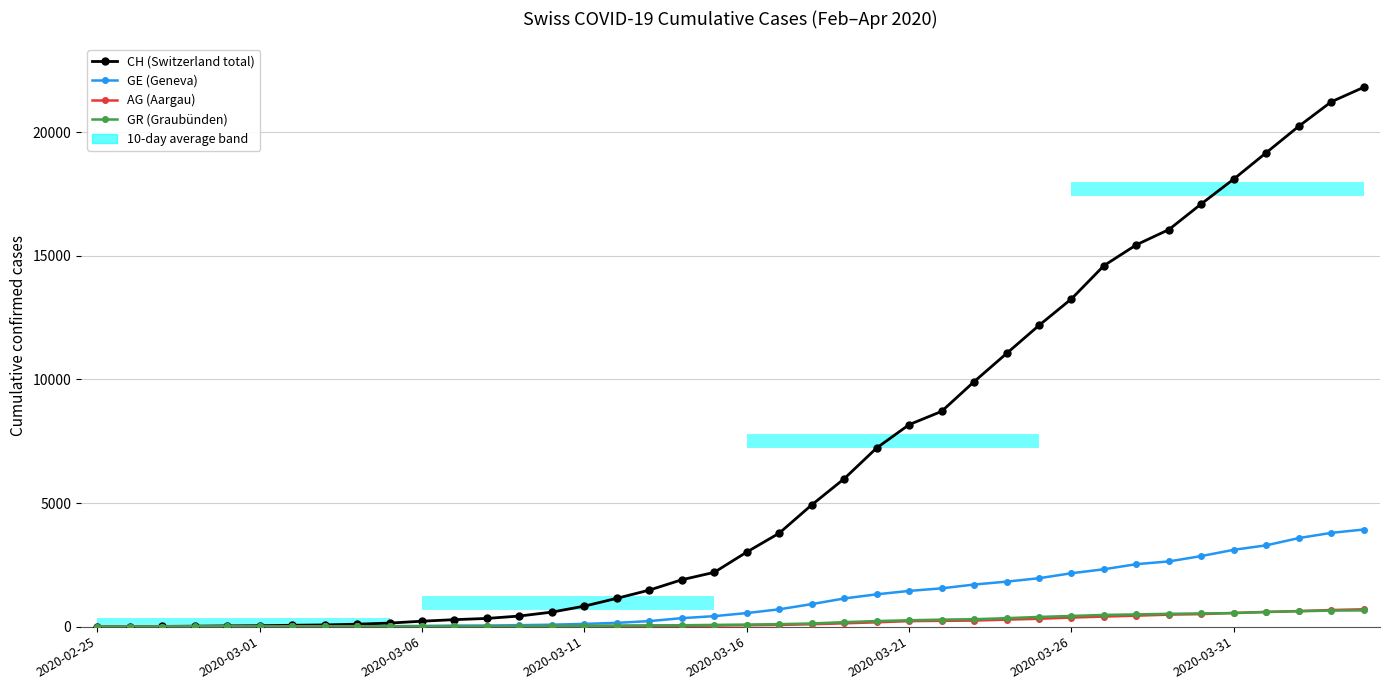

What is the average value of the CH (Switzerland total) series?

6545